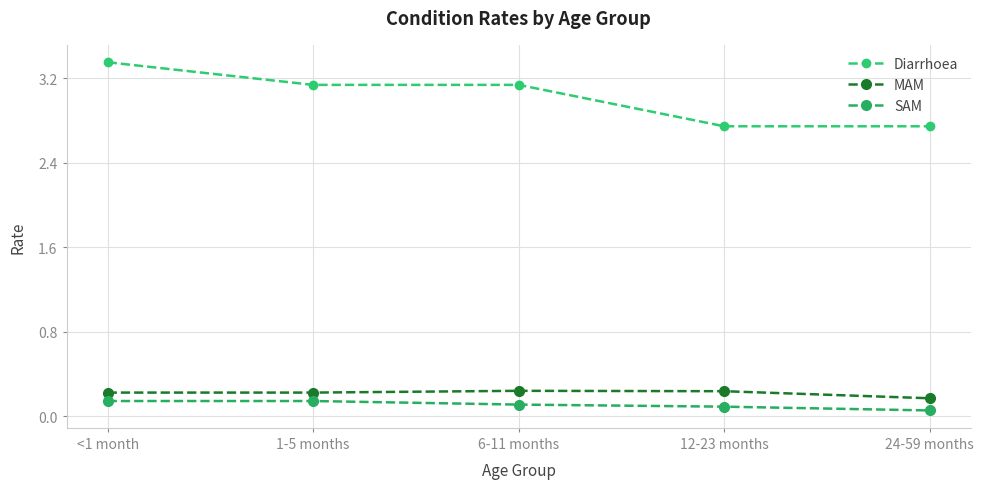

True or false: Diarrhoea and SAM intersect in this chart.

False